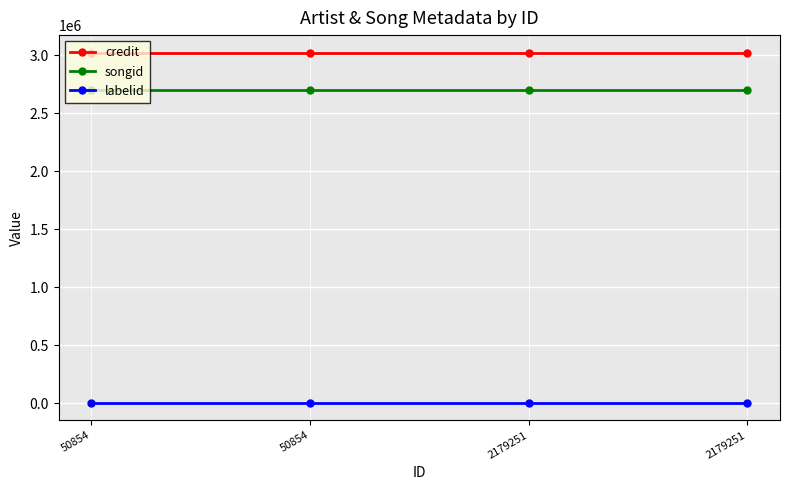

Is this an area chart (filled region under the line)?

No